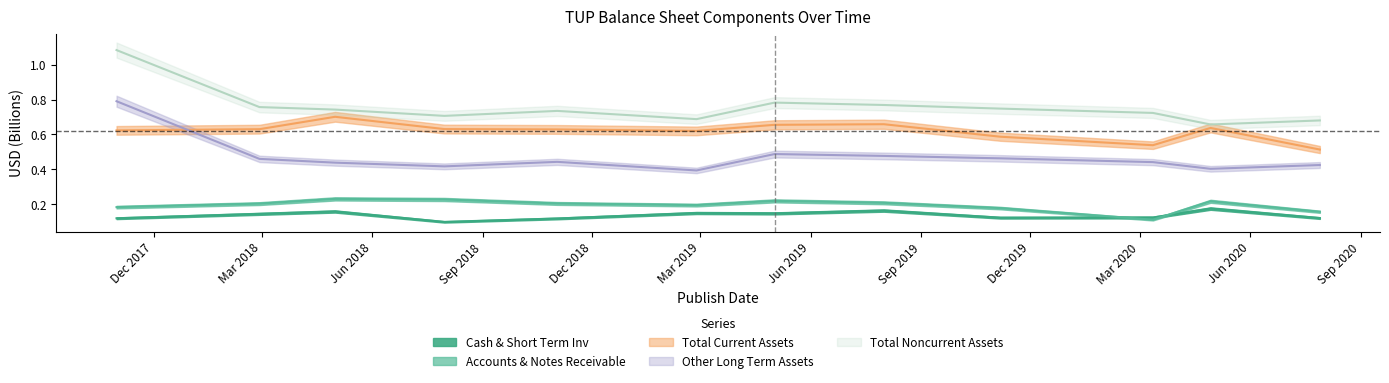

How many interior local peaks does the Accounts & Notes Receivable series have?

3